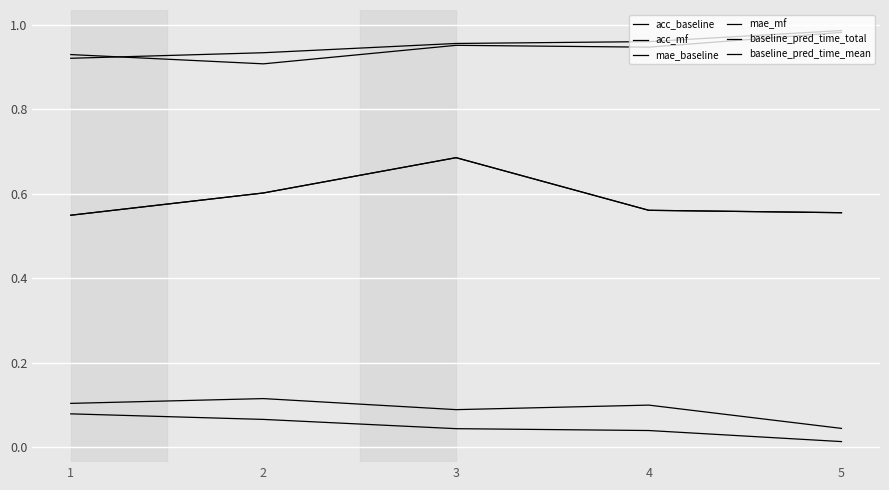

Where is baseline_pred_time_total nearest to the value 0?

1